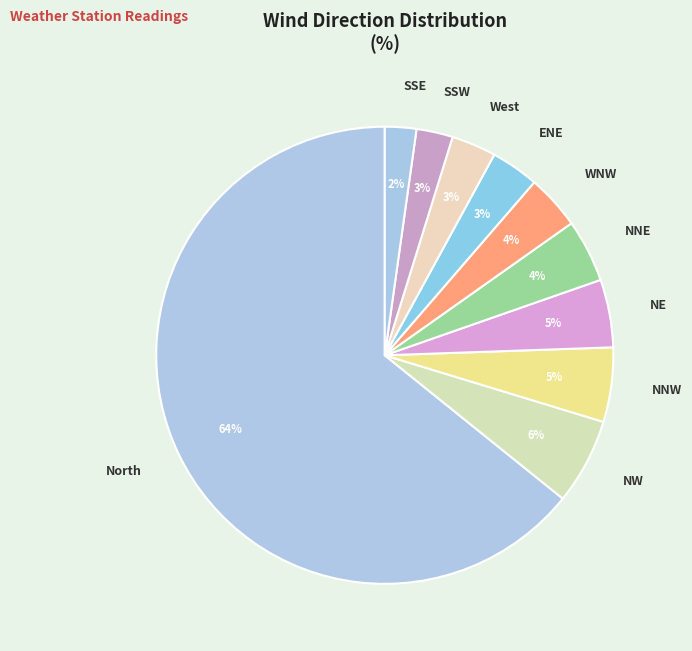

What is the largest slice in the pie chart?

North